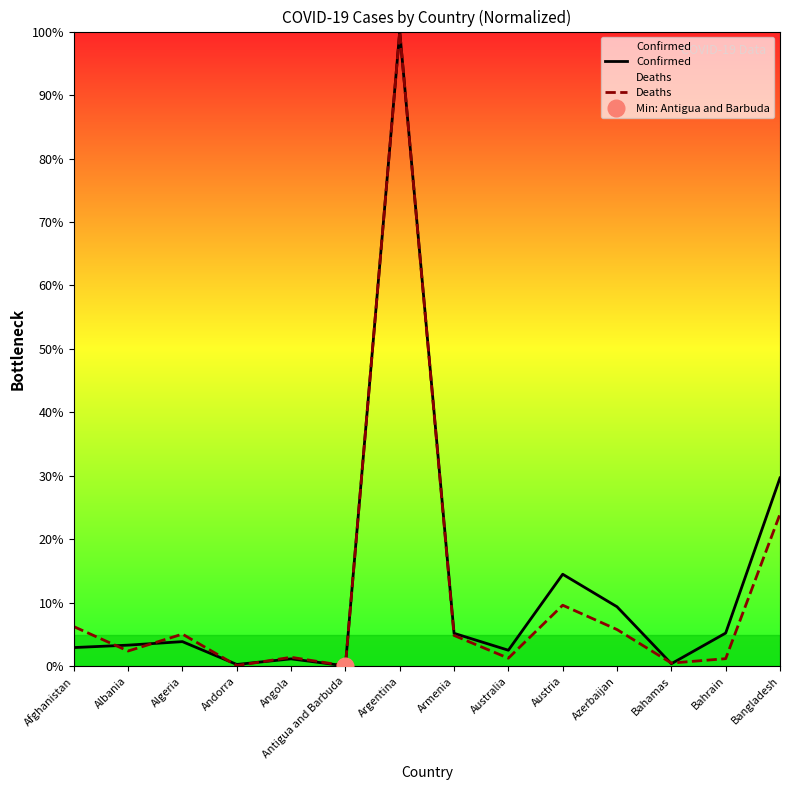

What are all the series names shown in the legend?

Confirmed, Deaths